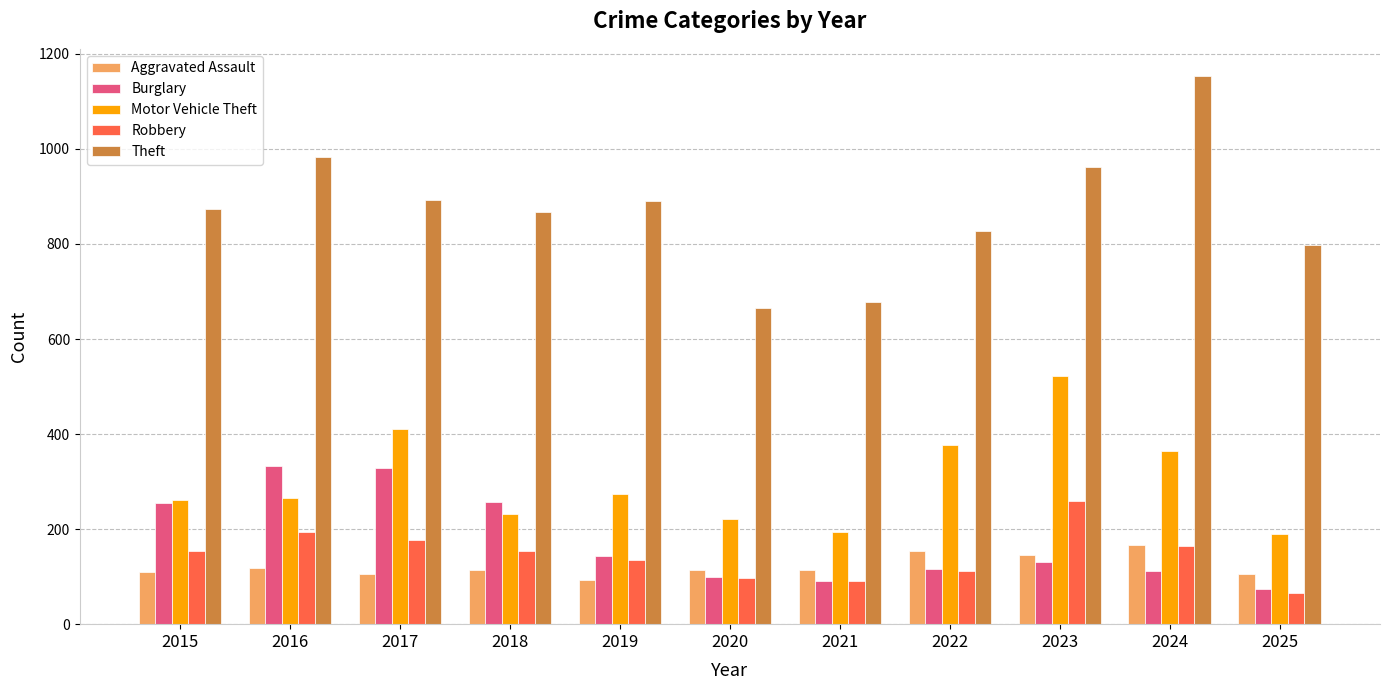

How many bars are there in each group?

5